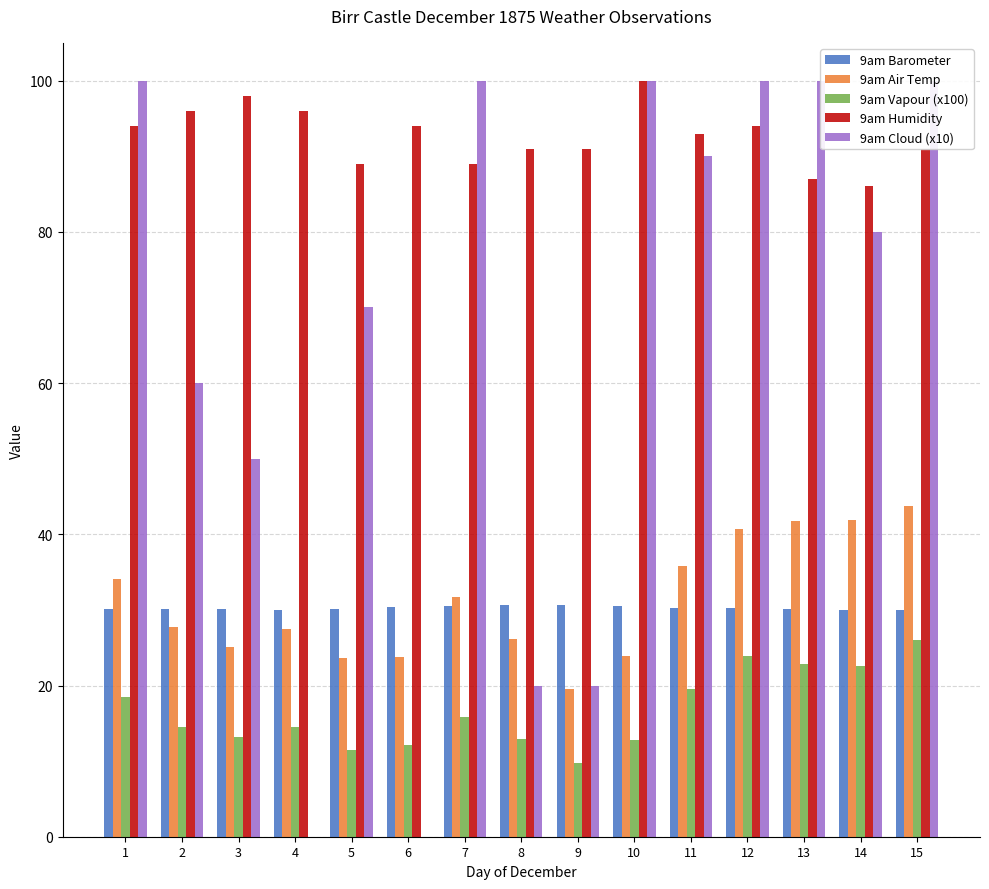

At which label does 9am Vapour (x100) first exceed 14?

1